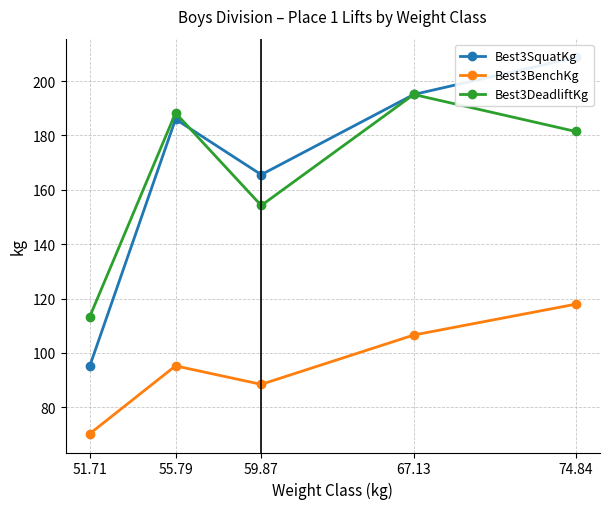

True or false: Best3SquatKg and Best3BenchKg cross at least once.

False